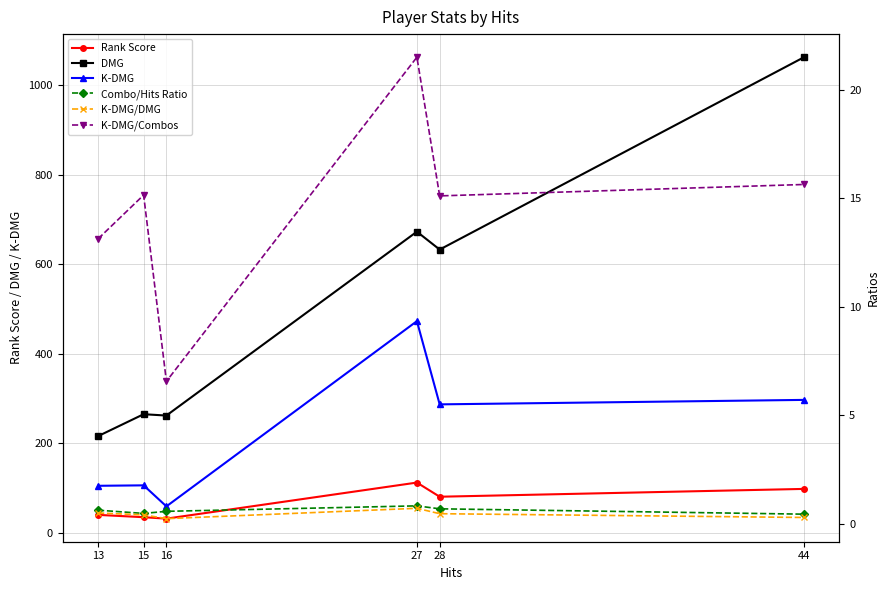

What is the value of the K-DMG/Combos point at the 4th from the left?

21.5